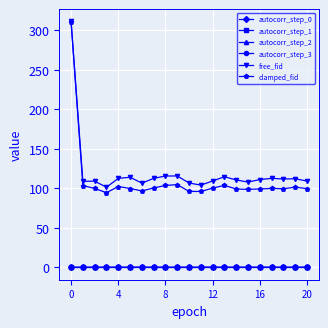

What is the maximum value shown in the chart?

311.5